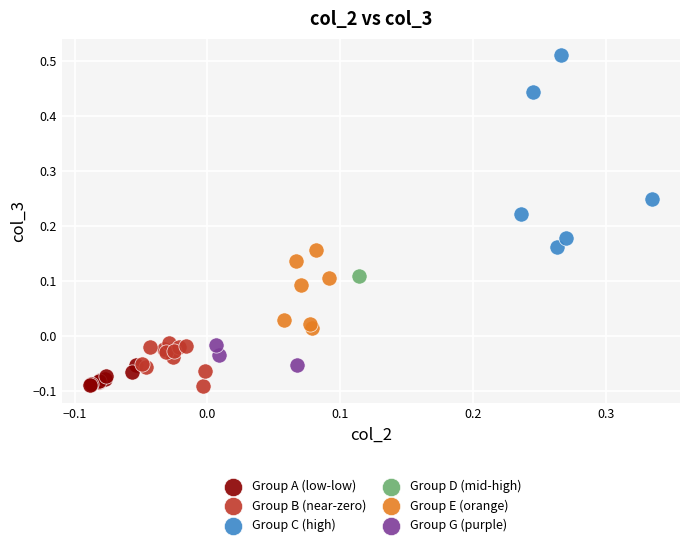

What are all the series names shown in the legend?

Group A (low-low), Group B (near-zero), Group C (high), Group D (mid-high), Group E (orange), Group G (purple)